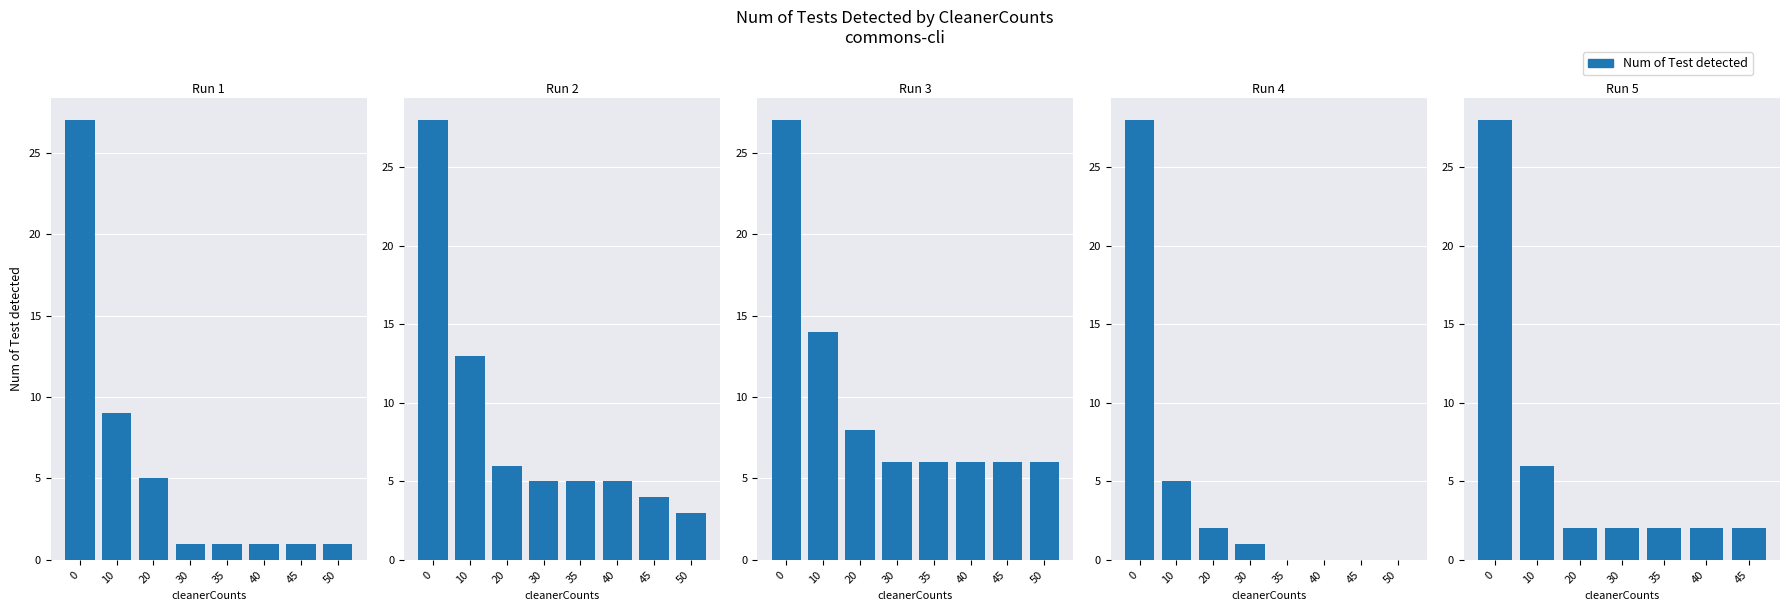

What is the value of the 2nd bar from the left?

6